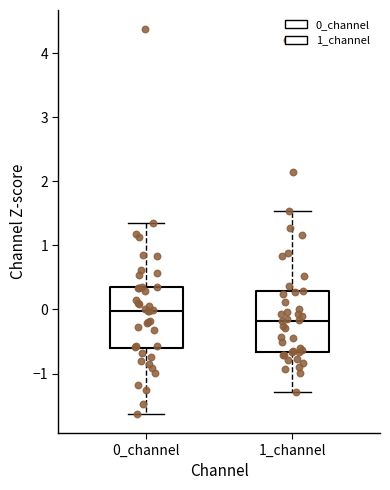

Where does the upper whisker of the box for 0_channel end on the y-axis? The values are not printed on the chart, so give them approximately, as read against the axis.

1.3